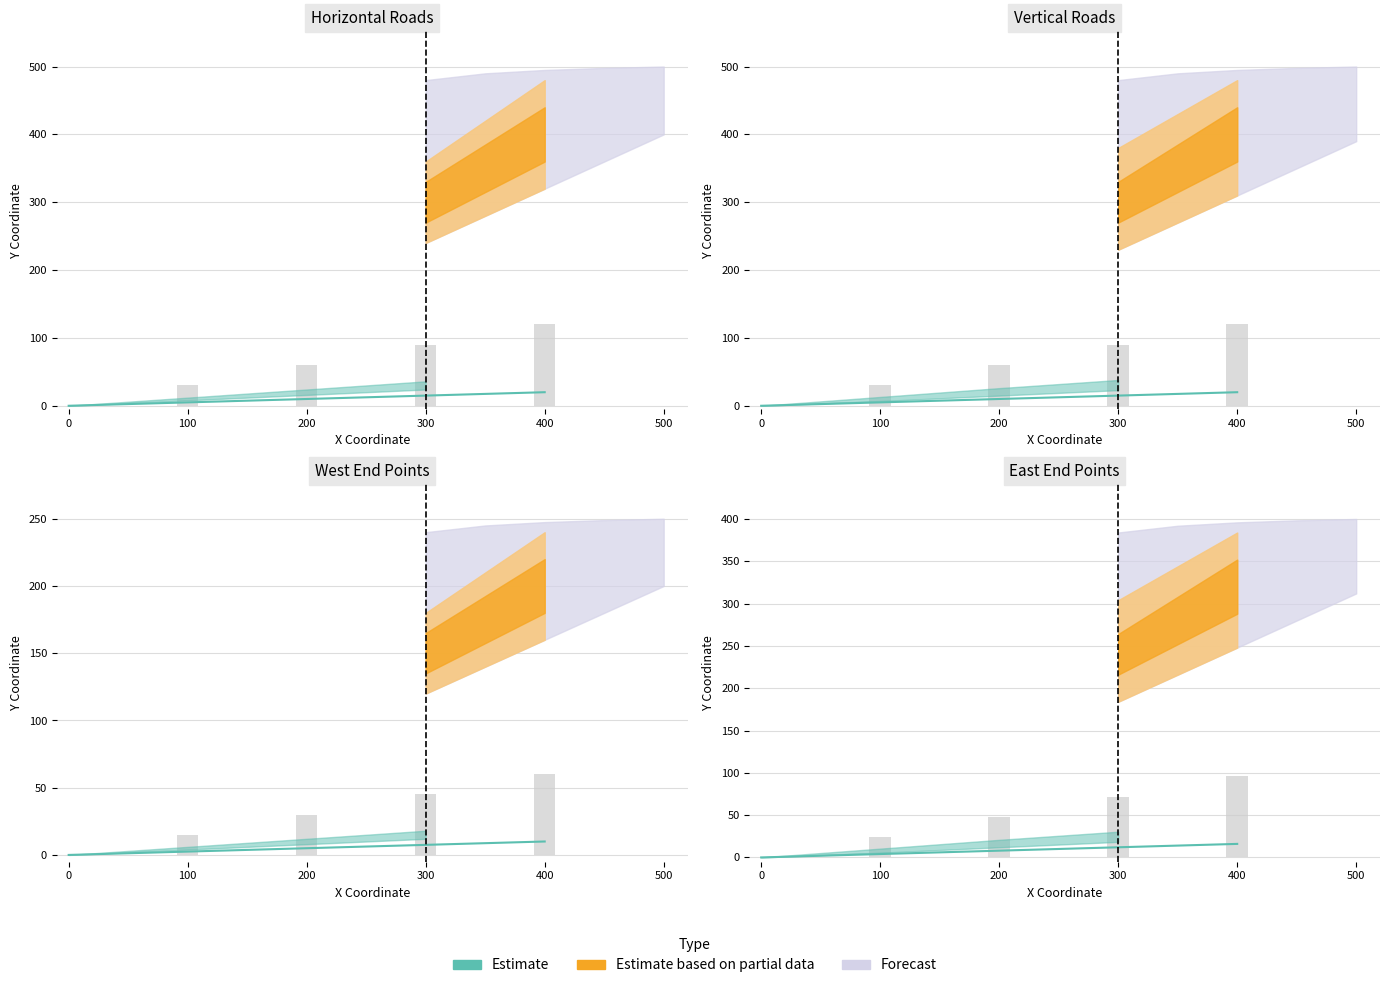

What is the approximate value of Horizontal Roads at 200, to the nearest 10?

10